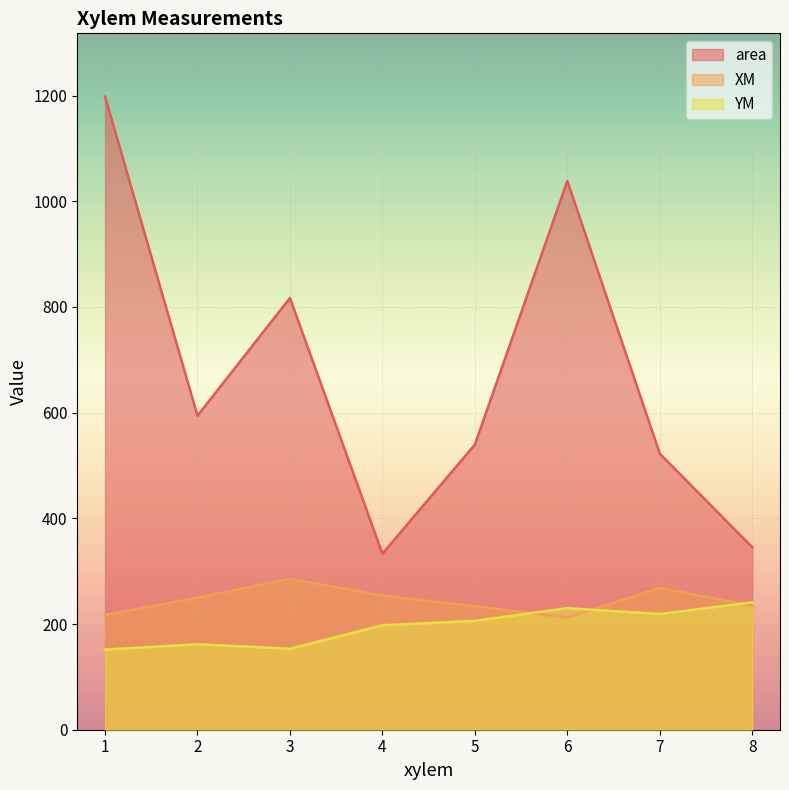

The value of YM at 4 is 197.7. True or false?

True